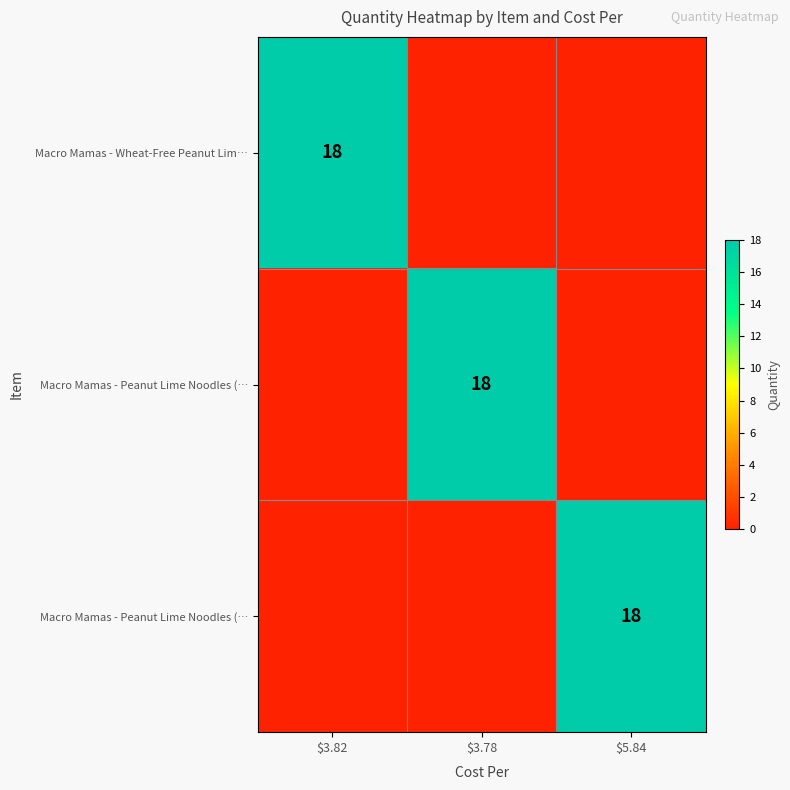

At how many categories does at least one series exceed 8?

3